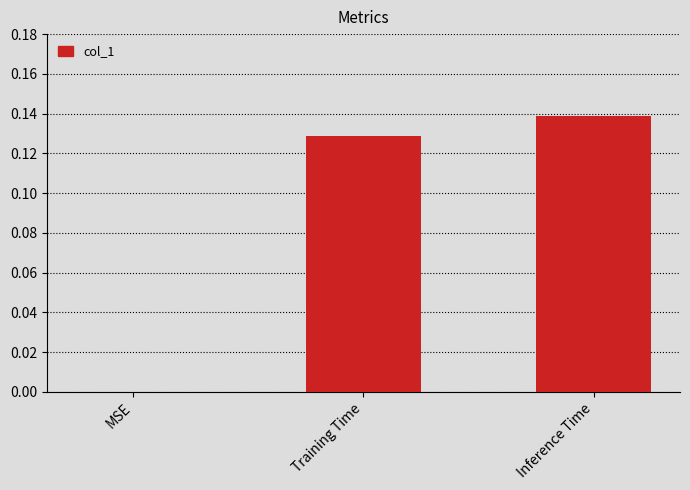

Is it true that the value at Inference Time is 0.2?

False